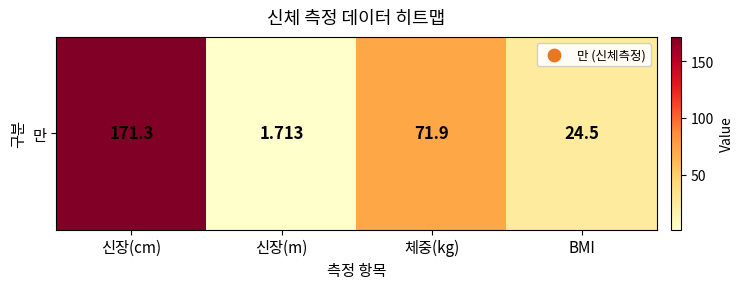

Read the value at 신장(cm).

171.3